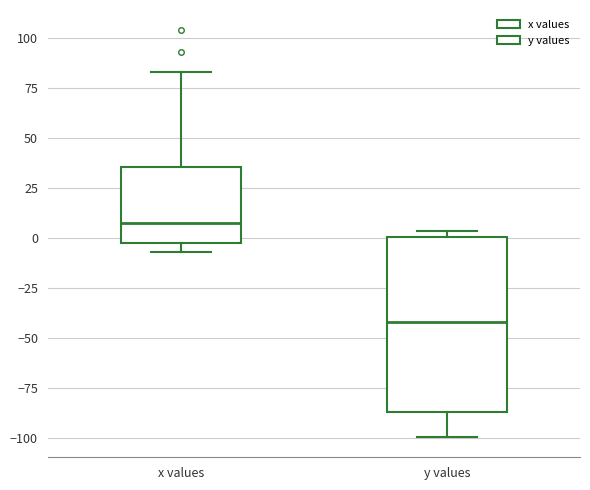

Which box's median line is the lowest?

y values